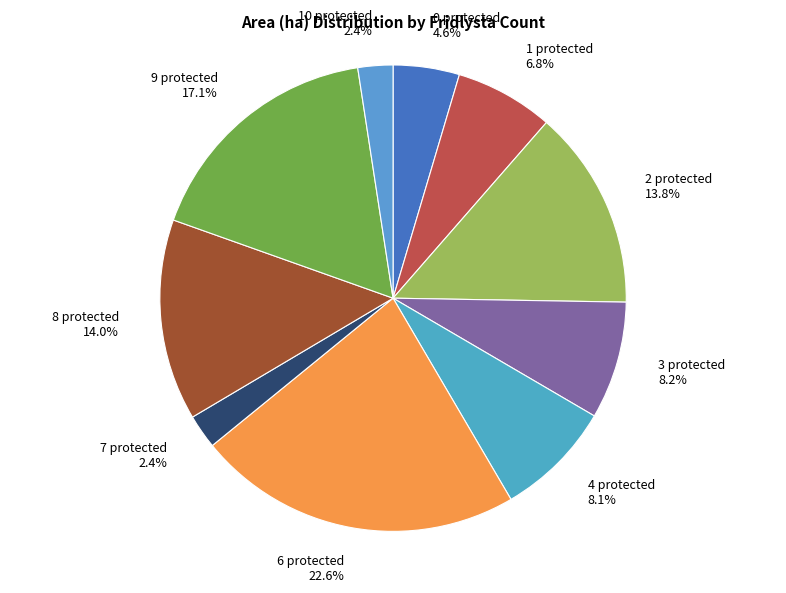

What portion of the pie excludes 2 protected 13.8%?

86.2%